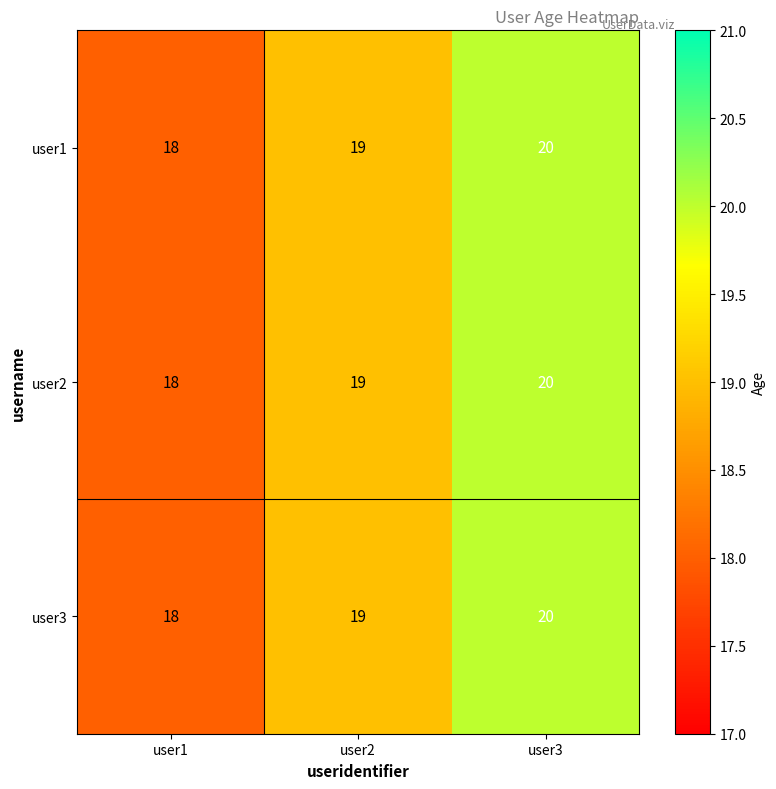

What is the minimum value shown in the chart?

18